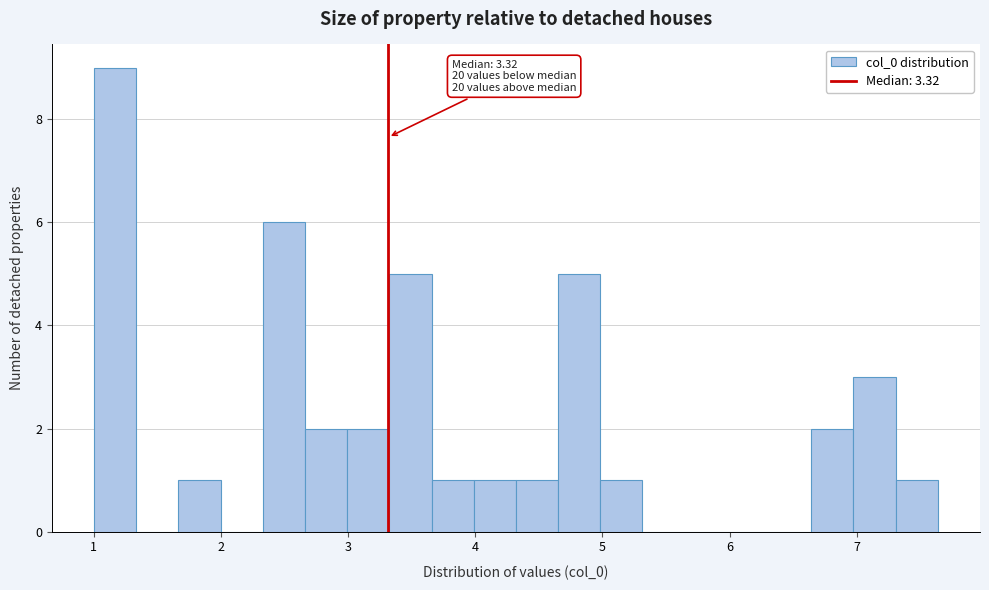

Around what value on the x-axis is the tallest bar? Give the approximate position of its centre, as read against the axis.

1.2